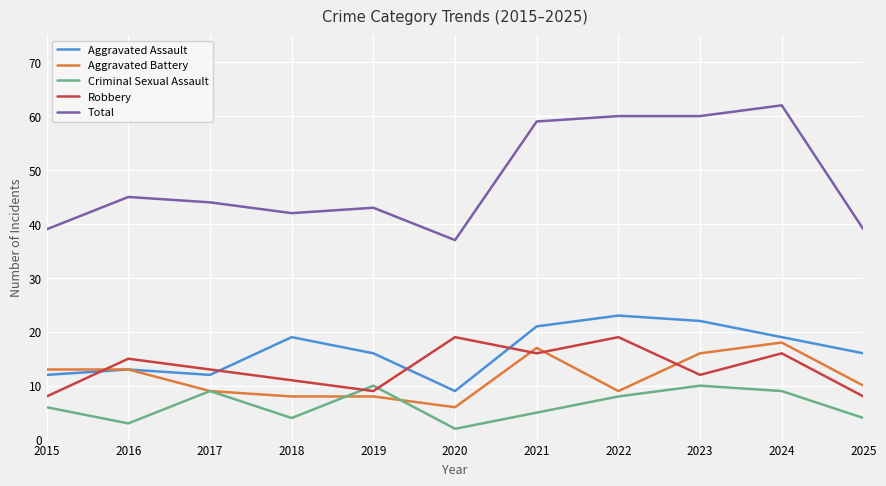

Where do Robbery and Aggravated Battery first cross each other?

2015 and 2016